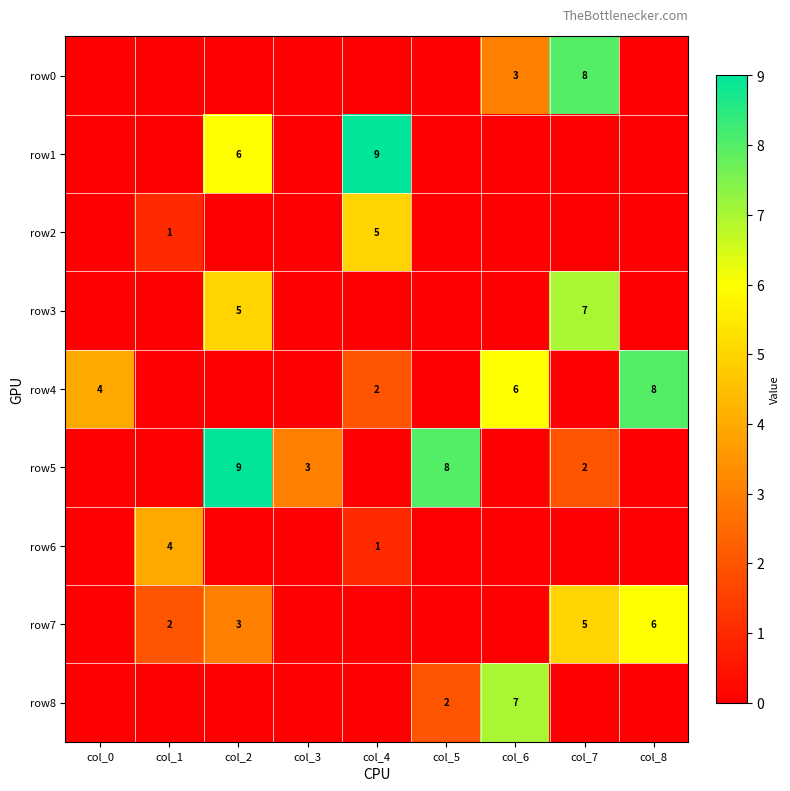

True or false: row6 has a value of 4 at col_1.

True